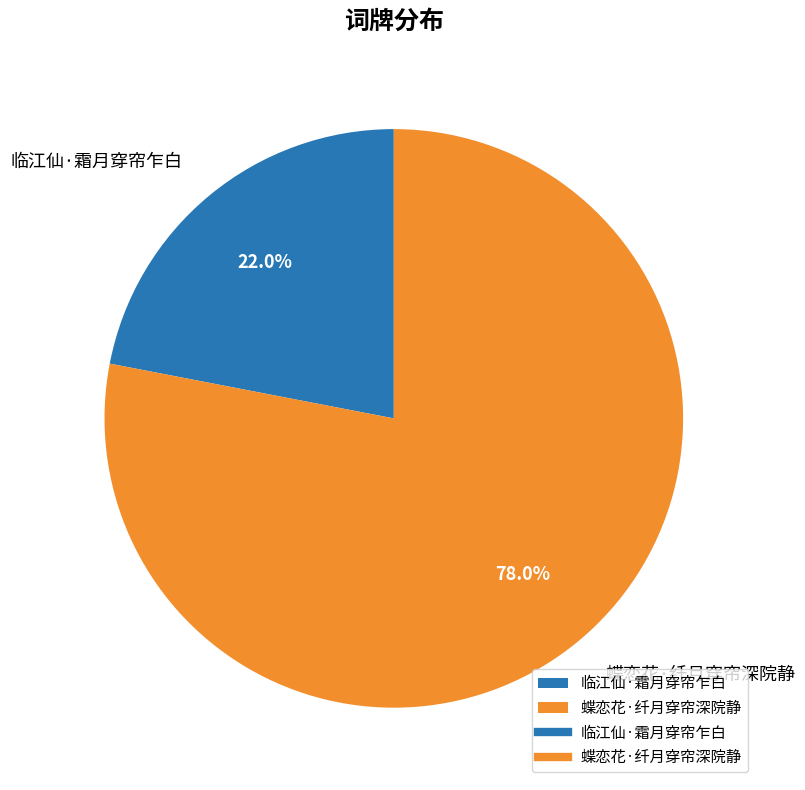

Which slice represents more than half of the pie?

蝶恋花·纤月穿帘深院静